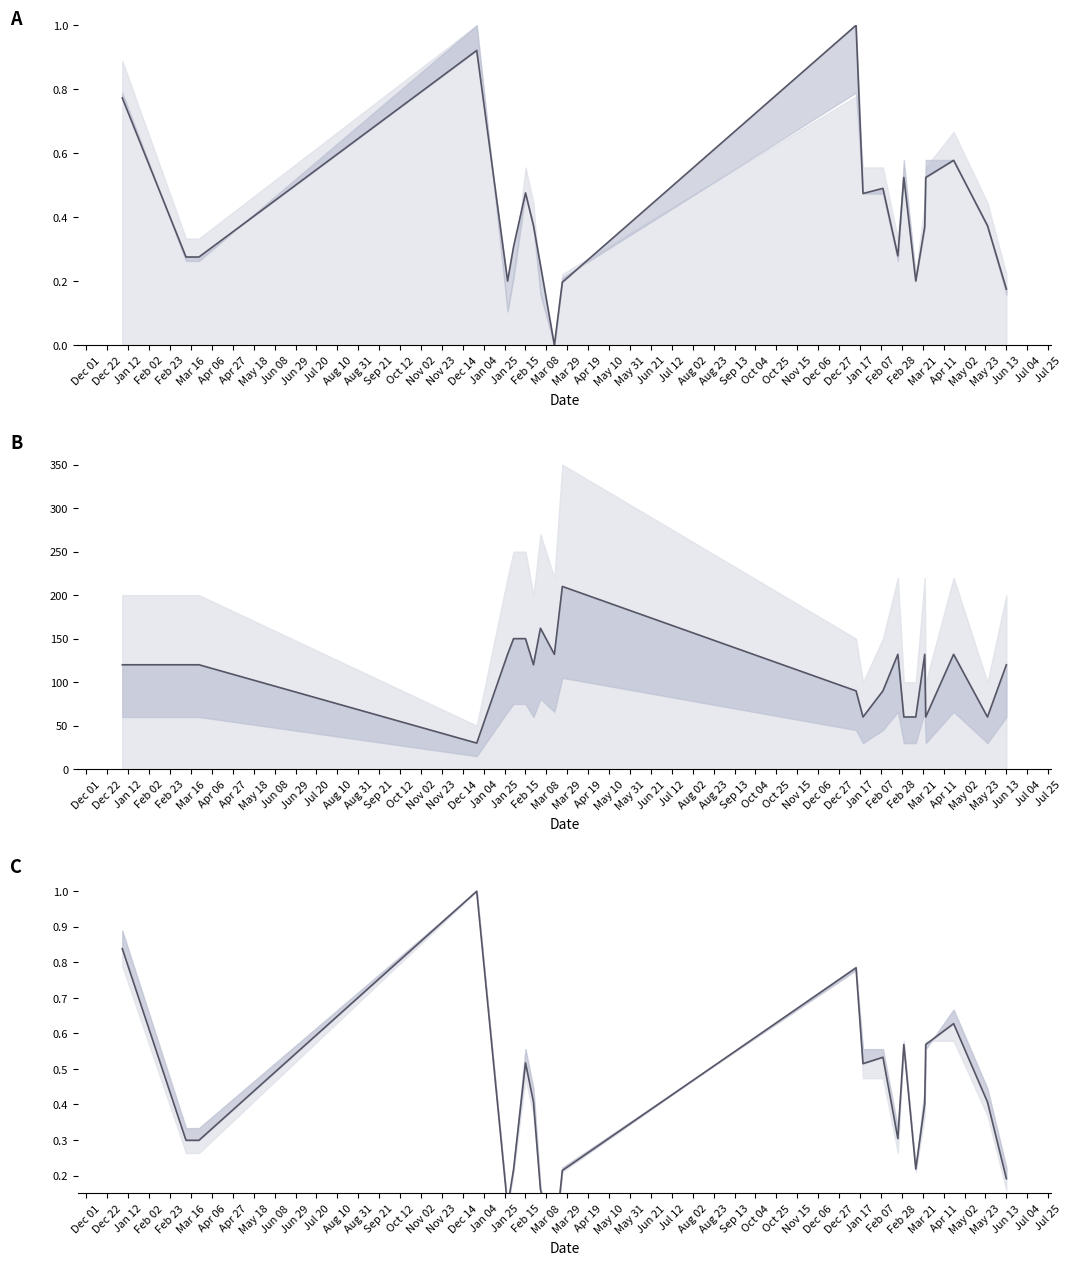

Is this an area chart (filled region under the line)?

No